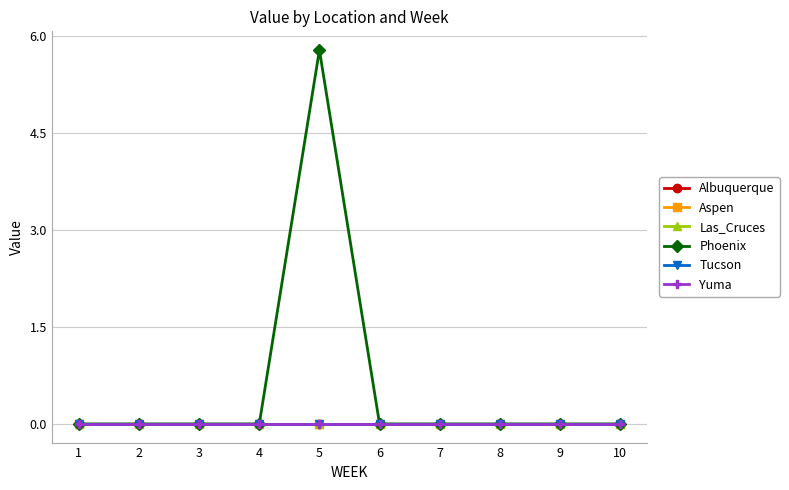

Reading left to right, extract all data points from this chart.

Albuquerque: 1=0.0	2=0.0	3=0.0	4=0.0	5=0.0	6=0.0	7=0.0	8=0.0	9=0.0	10=0.0
Aspen: 1=0.0	2=0.0	3=0.0	4=0.0	5=0.0	6=0.0	7=0.0	8=0.0	9=0.0	10=0.0
Las_Cruces: 1=0.0	2=0.0	3=0.0	4=0.0	5=0.0	6=0.0	7=0.0	8=0.0	9=0.0	10=0.0
Phoenix: 1=0.0	2=0.0	3=0.0	4=0.0	5=5.8	6=0.0	7=0.0	8=0.0	9=0.0	10=0.0
Tucson: 1=0.0	2=0.0	3=0.0	4=0.0	5=0.0	6=0.0	7=0.0	8=0.0	9=0.0	10=0.0
Yuma: 1=0.0	2=0.0	3=0.0	4=0.0	5=0.0	6=0.0	7=0.0	8=0.0	9=0.0	10=0.0